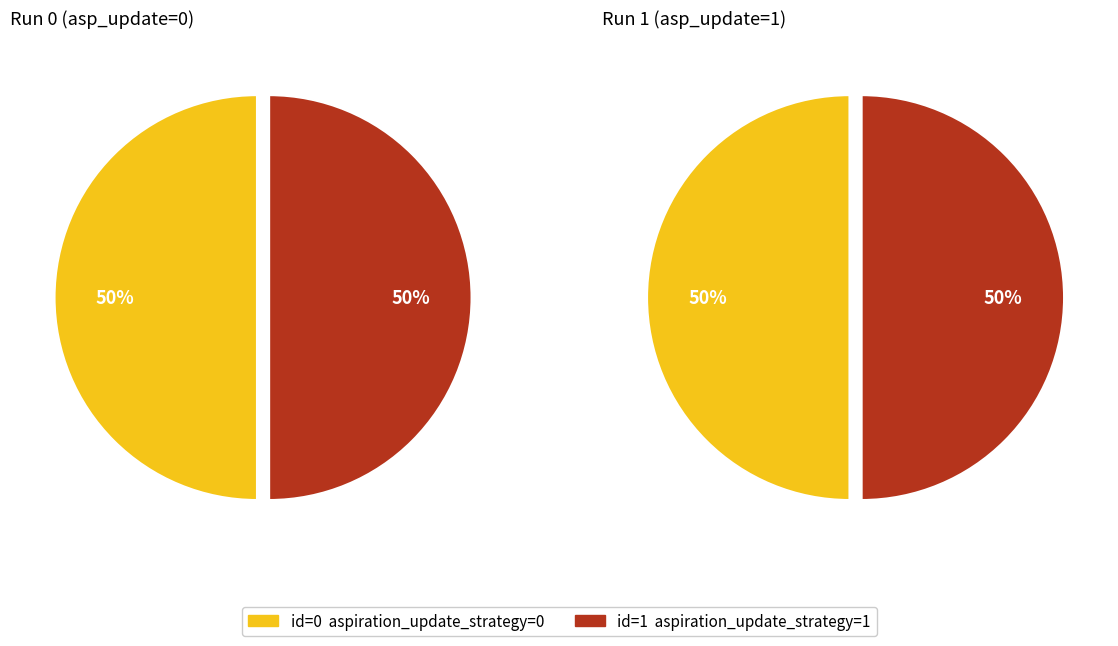

To the nearest percent, what is the average slice percentage?

50%